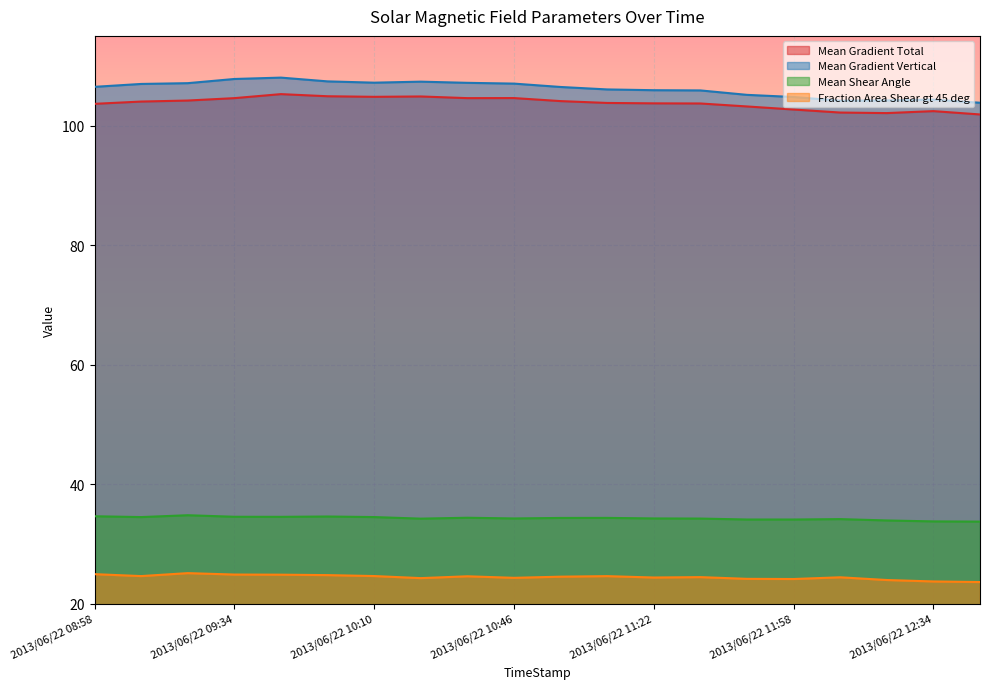

The Mean Shear Angle series shows 23.8 at 2013/06/22 12:10. True or false?

False